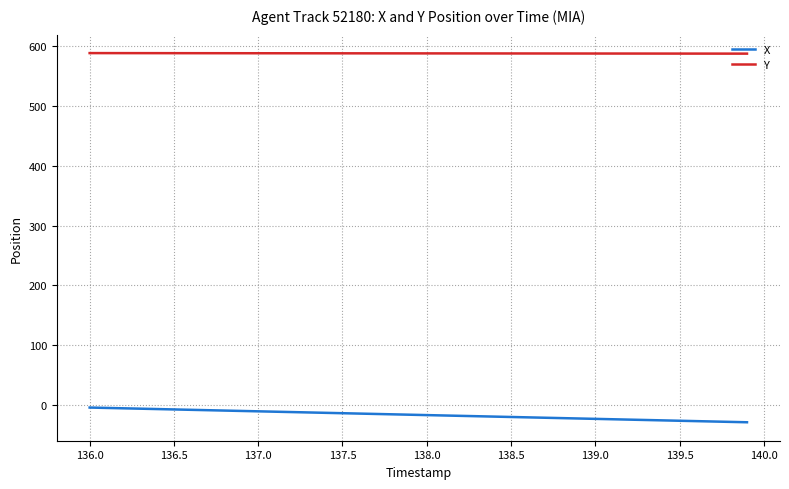

What is the difference between the maximum and minimum values in the X series?

24.6